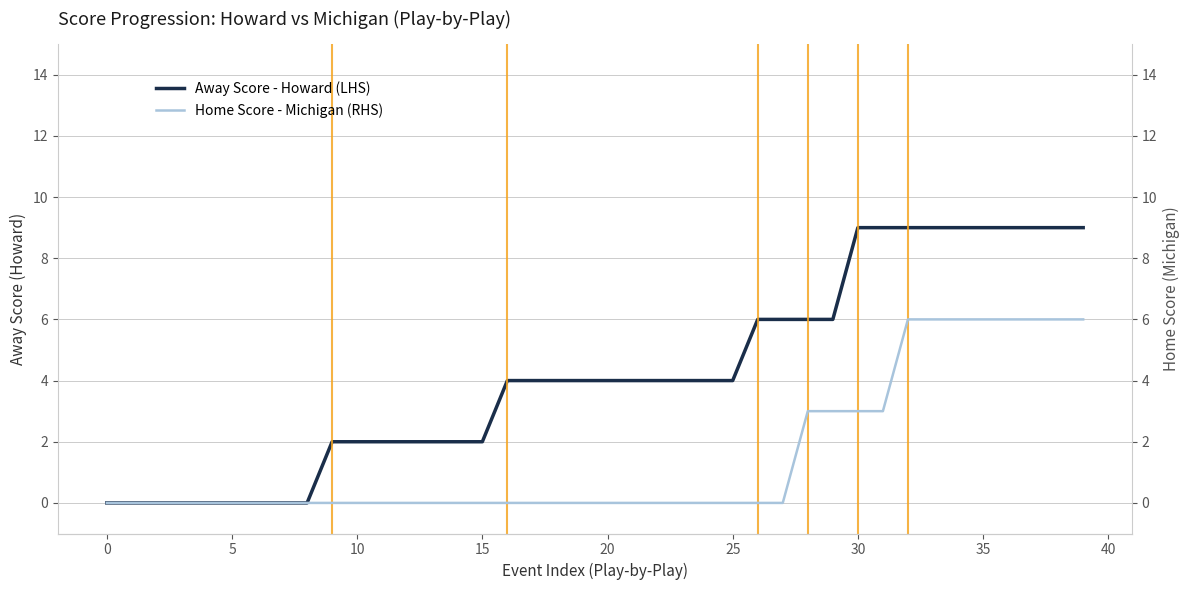

Which series has the widest spread of values?

Away Score - Howard (LHS)